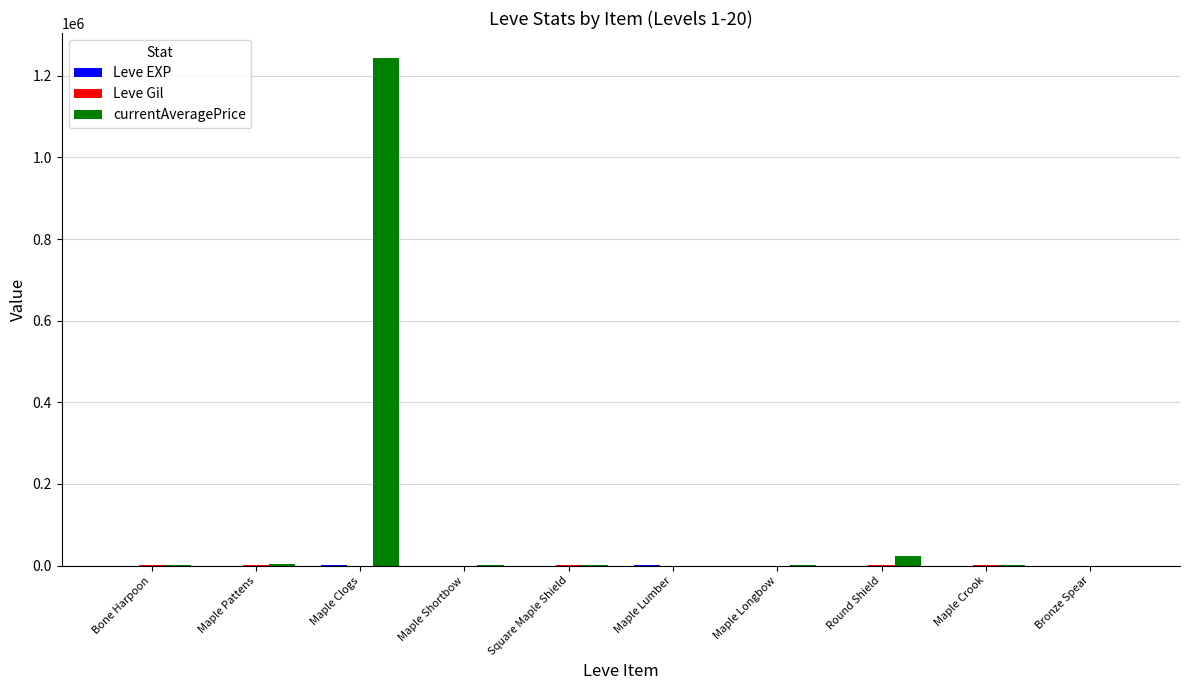

Which series has the largest total across all categories?

currentAveragePrice